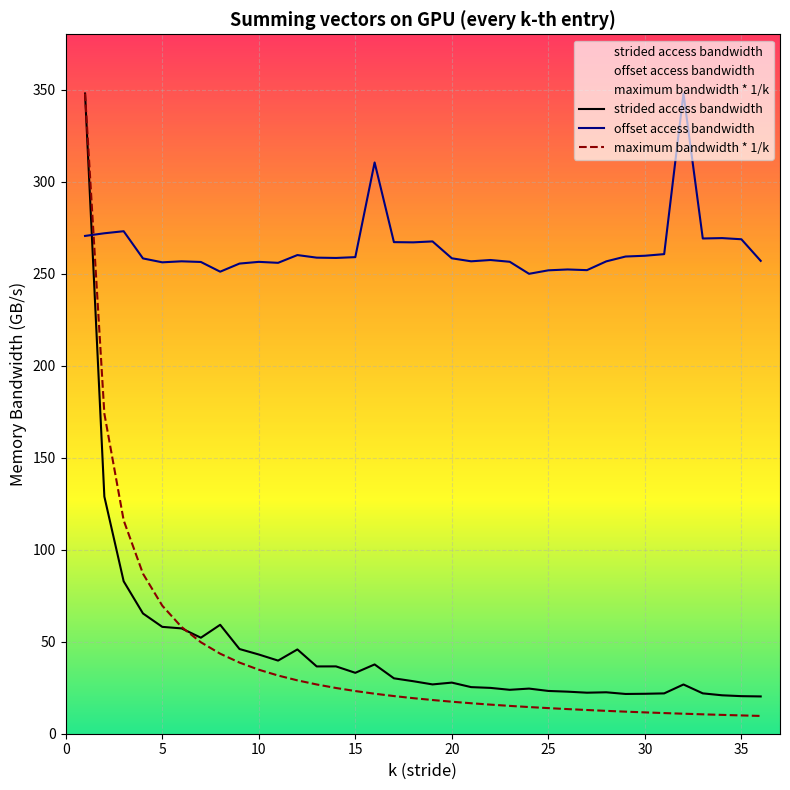

What is the maximum value shown in the chart?

347.8